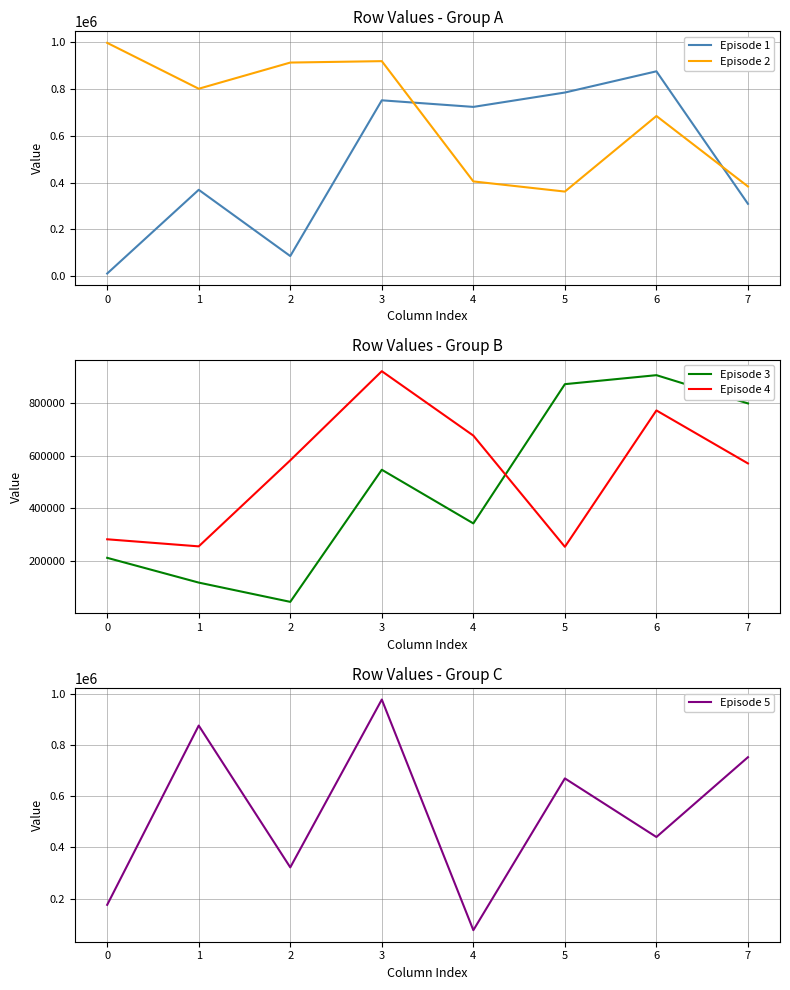

What is the highest value of the Episode 2 series?

996834